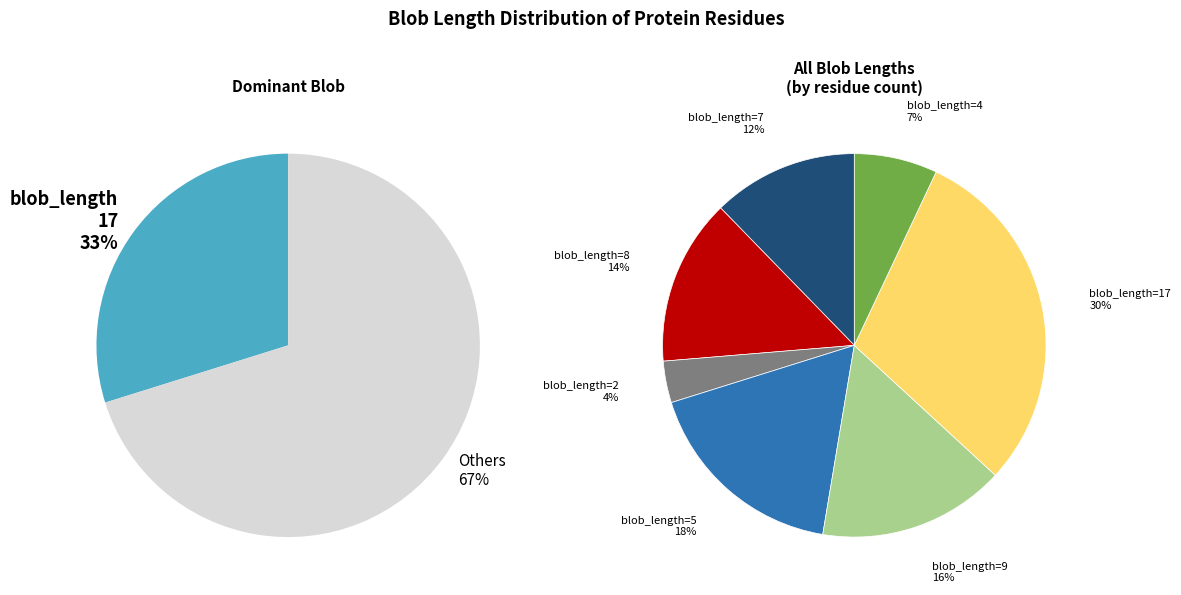

True or false: 9 accounts for 12% of the total.

False